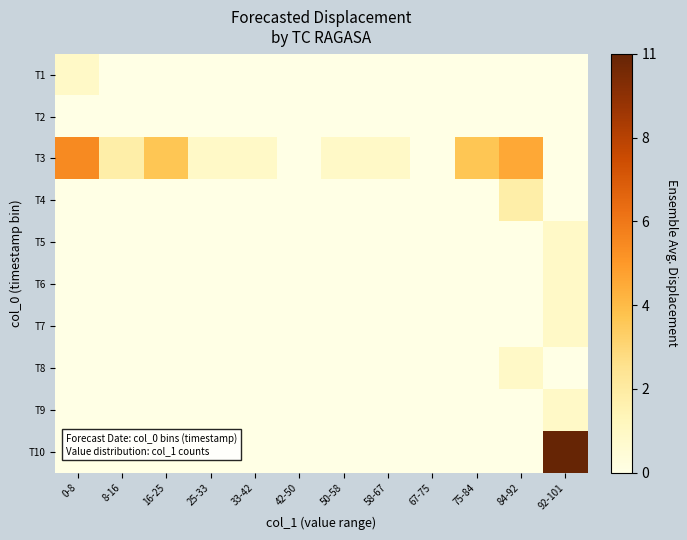

Between 84-92 and 25-33, which is larger?

84-92